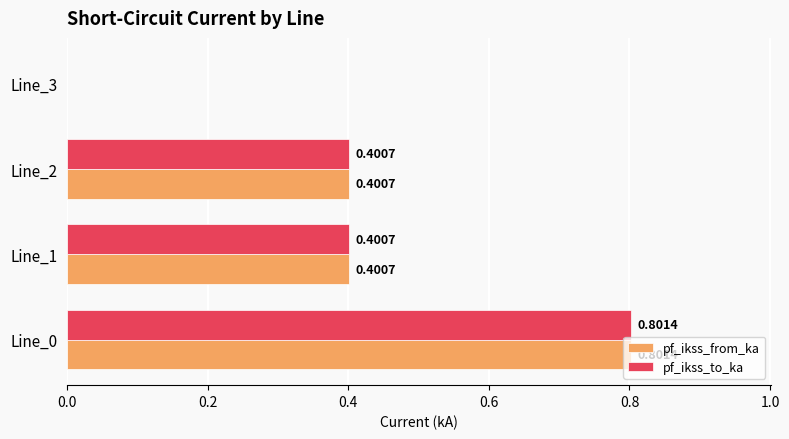

What is the total value across all series at Line_1?

0.8